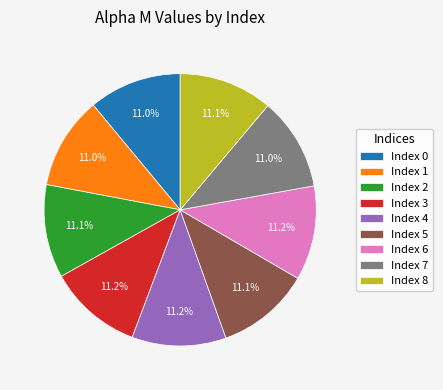

Does any single category account for the majority?

No